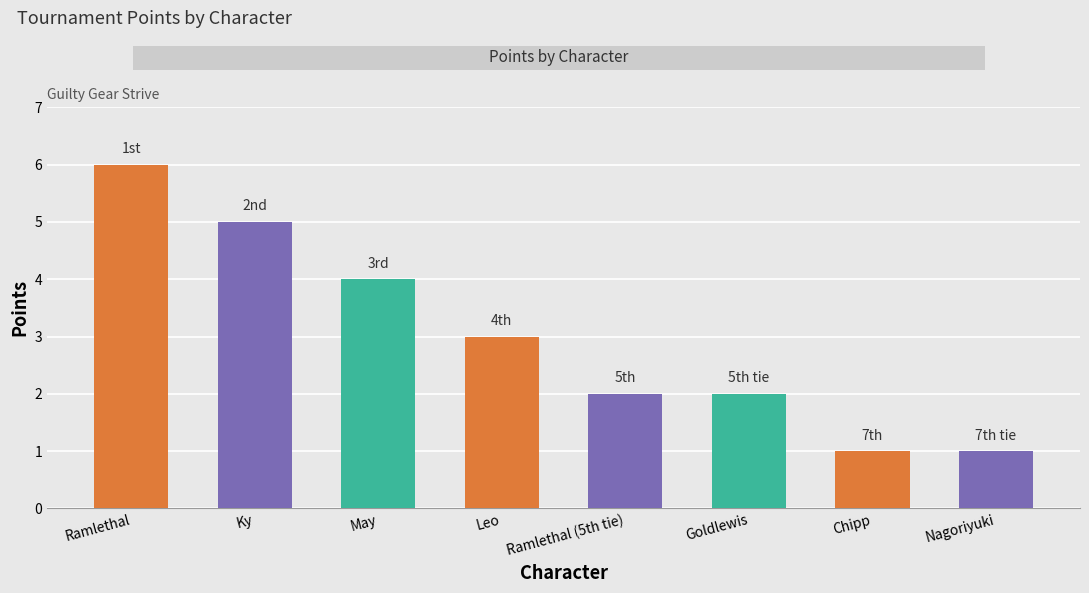

What is the difference between the second highest and second lowest values?

4